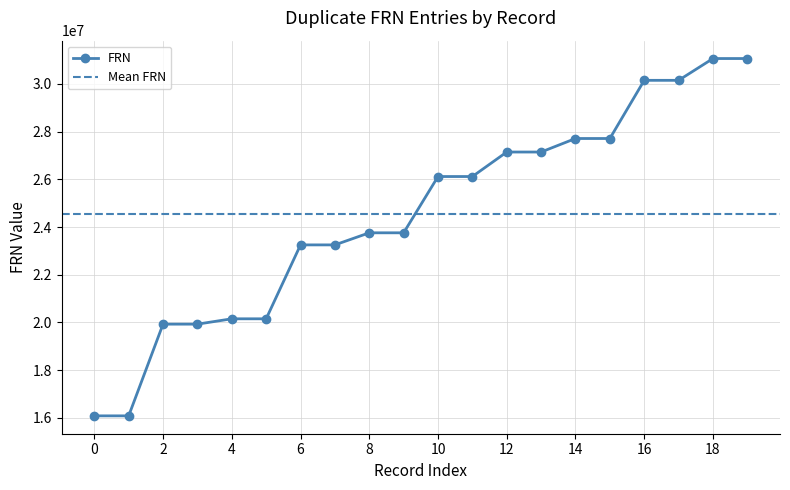

What is the highest value of the FRN series?

31063506